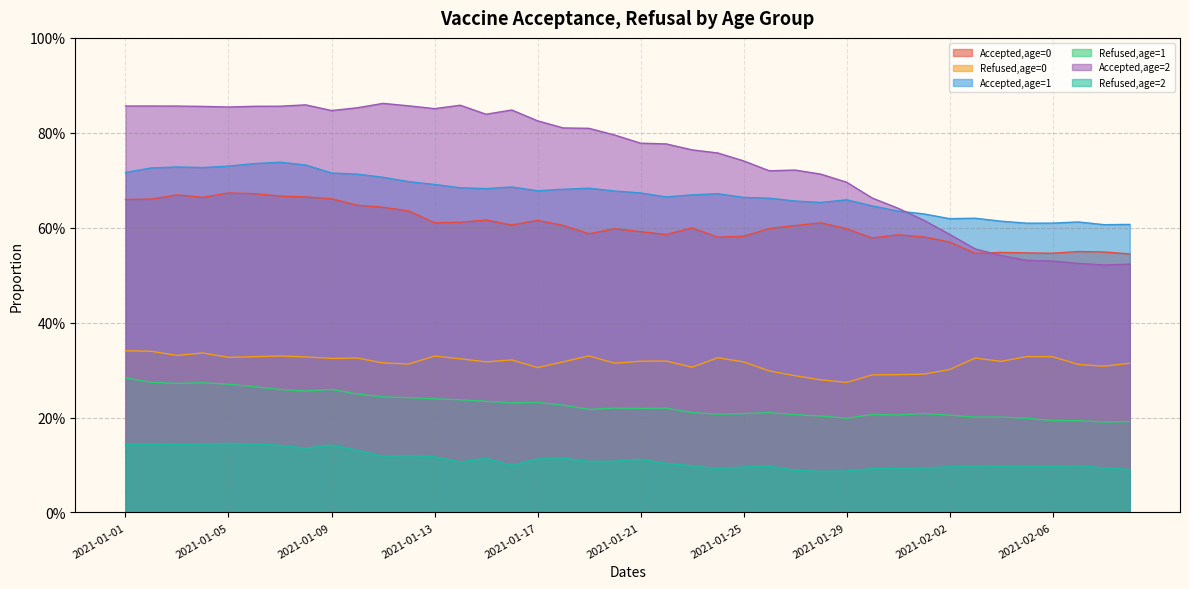

Rank the series by their maximum value, from highest to lowest.

Accepted,age=2, Accepted,age=1, Accepted,age=0, Refused,age=0, Refused,age=1, Refused,age=2